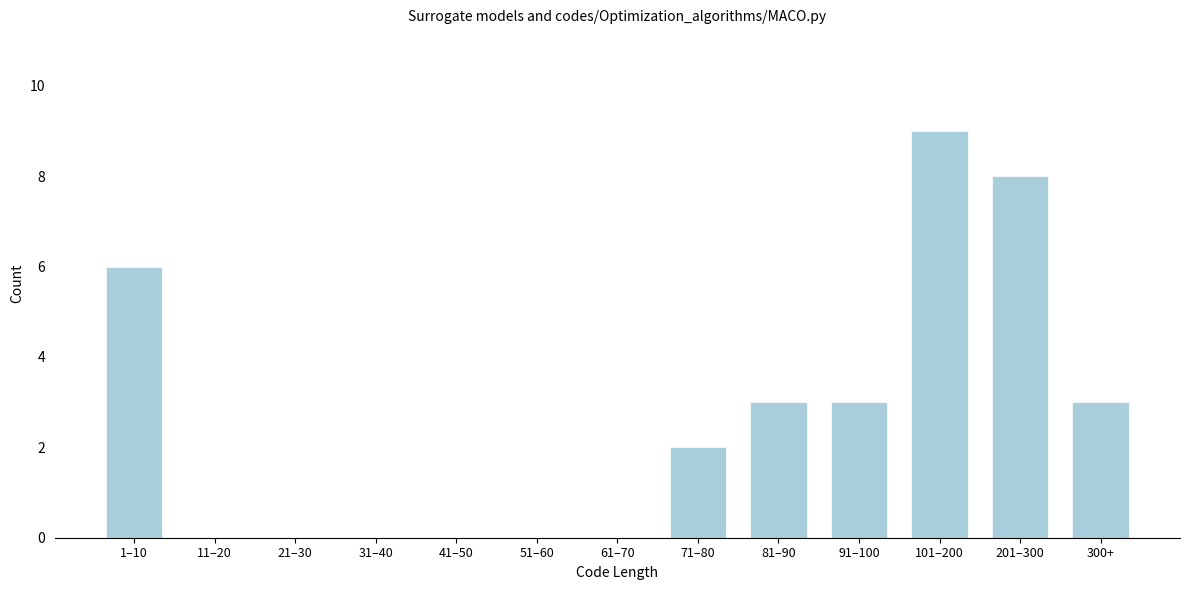

Reading left to right, transcribe all the data shown in this chart.

1–10=6	11–20=0	21–30=0	31–40=0	41–50=0	51–60=0	61–70=0	71–80=2	81–90=3	91–100=3	101–200=9	201–300=8	300+=3